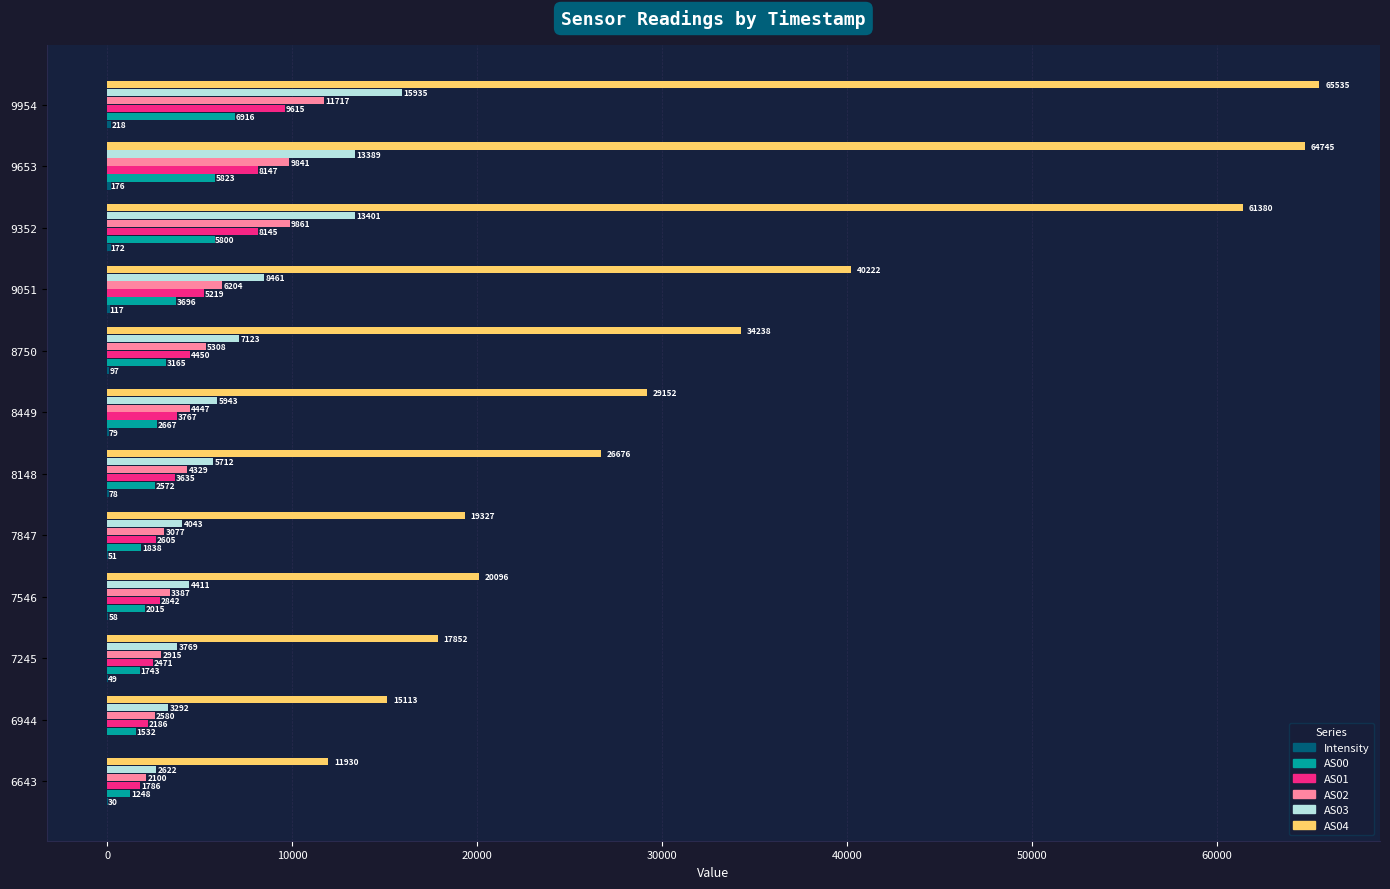

Where is AS03 nearest to the value 9278?

9051